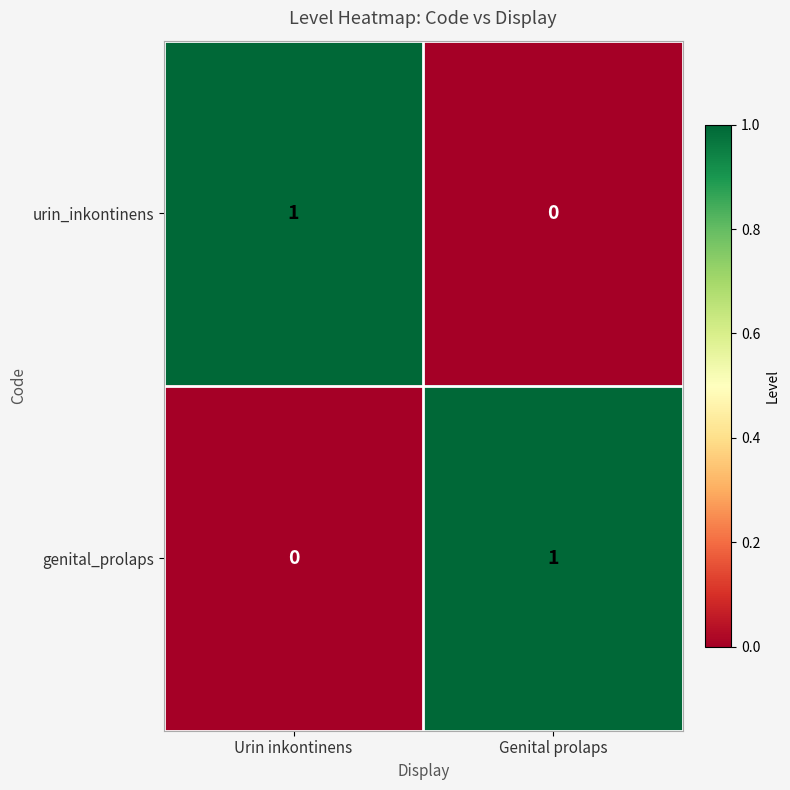

Which category has the highest value in the urin_inkontinens series?

Urin inkontinens